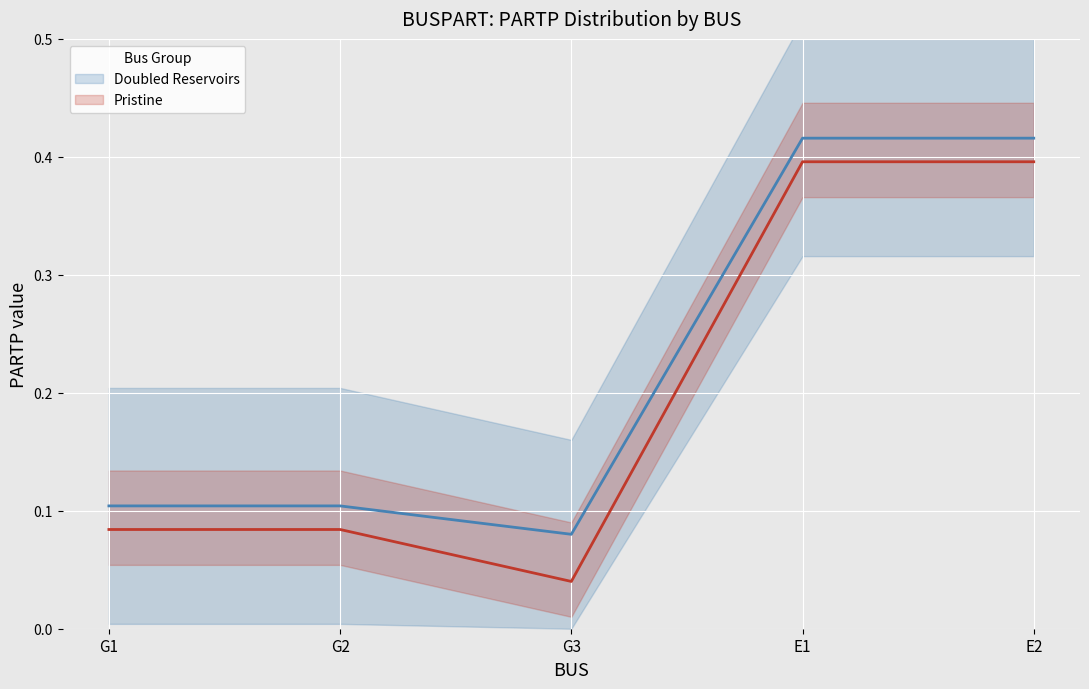

The chart shows a value of 0.1 at G1. True or false?

True